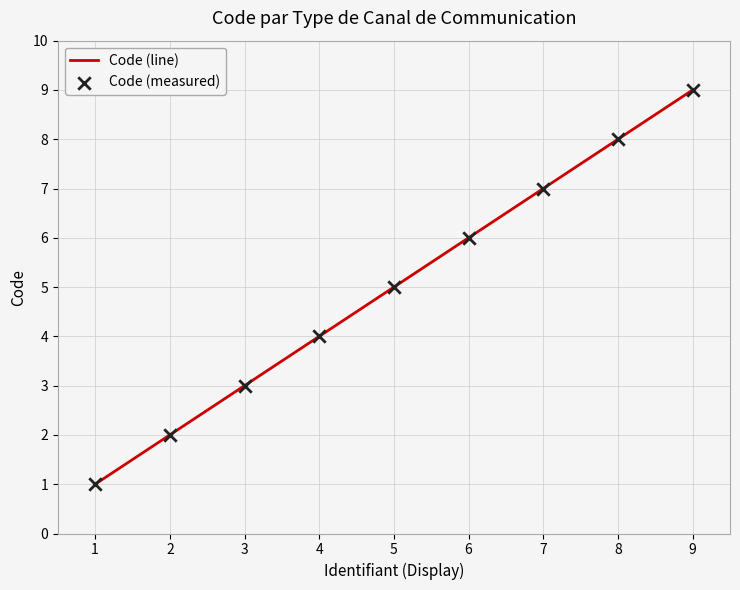

True or false: the data shows 2 at 2.

True